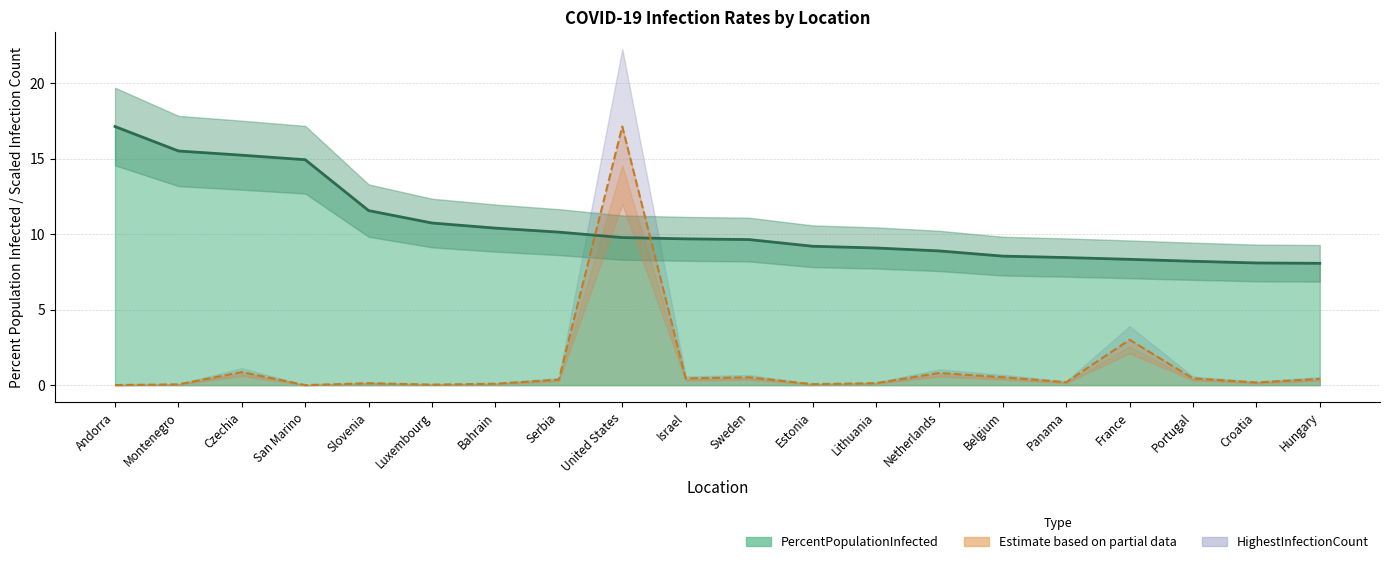

The HighestInfectionCount_scaled series shows 0.2 at Panama. True or false?

True